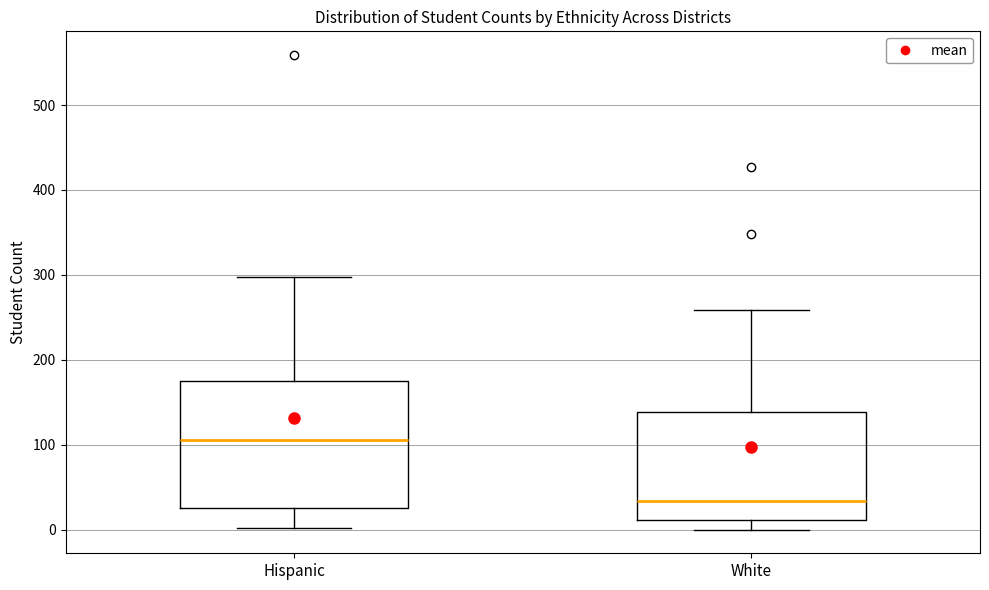

Where is the upper edge of the box for Hispanic on the y-axis? The values are not printed on the chart, so give them approximately, as read against the axis.

180